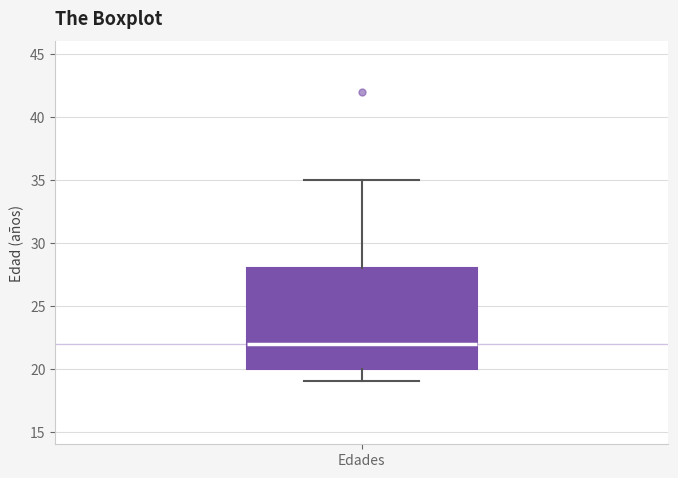

Read this box plot against the y-axis: the position of the median line, the range covered by the box, and the ends of both whiskers. The values are not printed on the chart, so give them approximately, as read against the axis.

median 22, box 20 to 28, whiskers 19 to 35